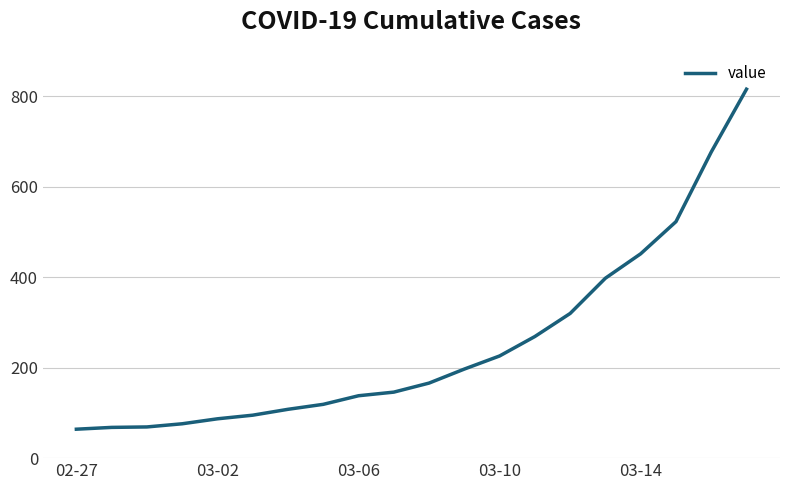

What is the difference between the maximum and minimum values?

752